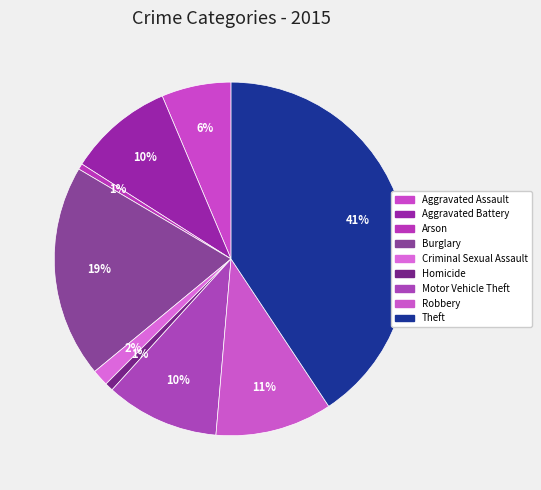

Do Aggravated Assault and Robbery together represent more than half of the pie?

No